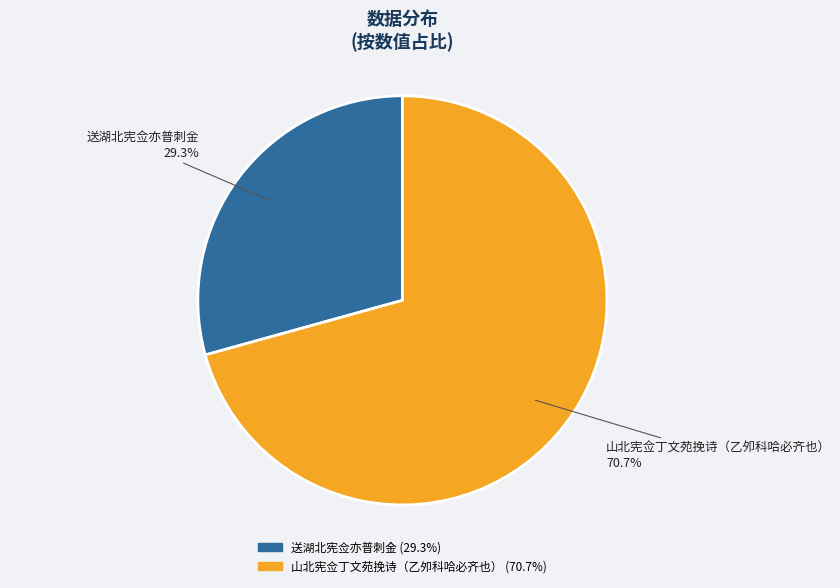

The 山北宪佥丁文苑挽诗（乙夘科哈必齐也） slice represents 71% of the pie. True or false?

True